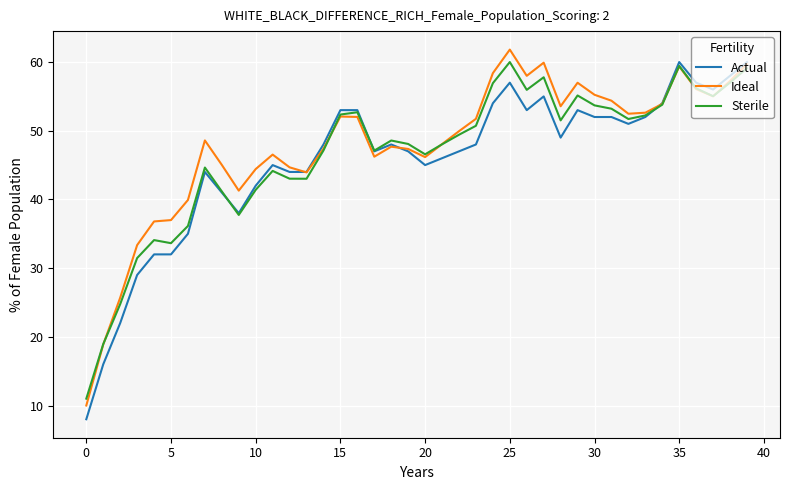

What are all the series names shown in the legend?

Actual, Ideal, Sterile